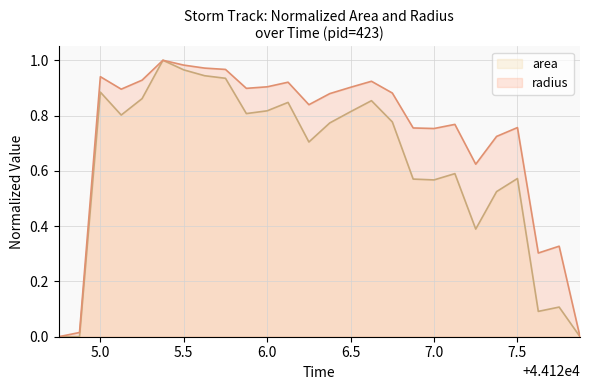

At how many categories does at least one series exceed 0?

24